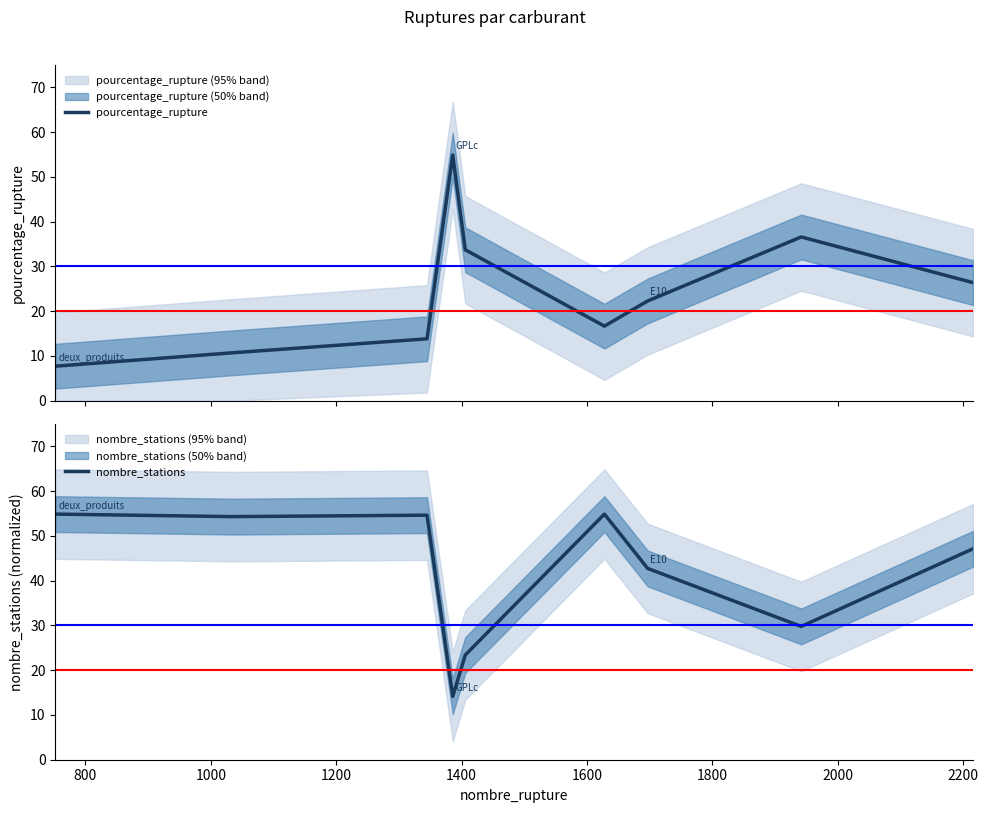

How many times do pourcentage_rupture and nombre_stations cross each other?

4